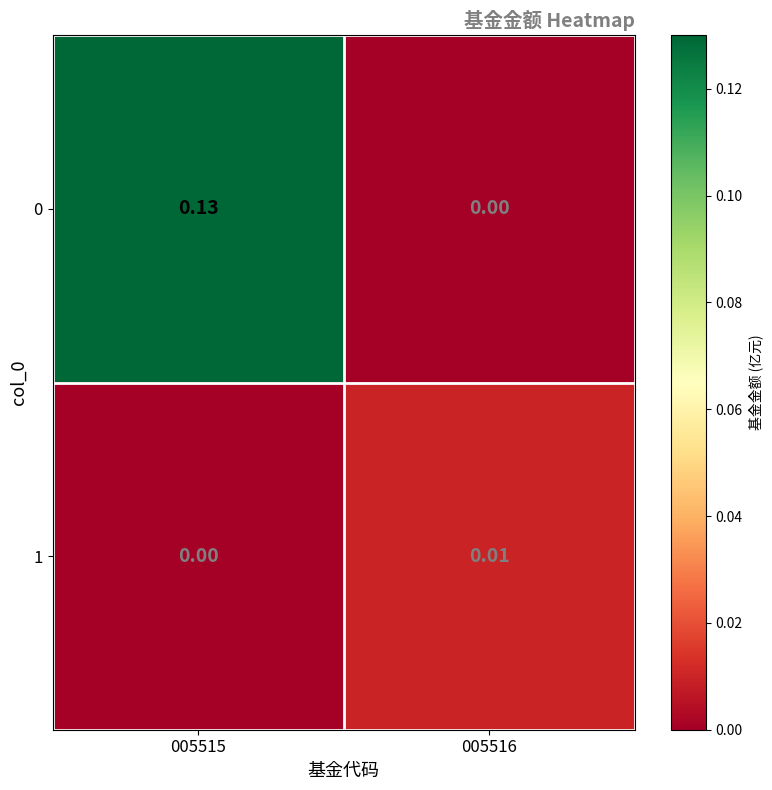

Is the value of 1 at 005516 greater than the value of 0 at 005515?

No